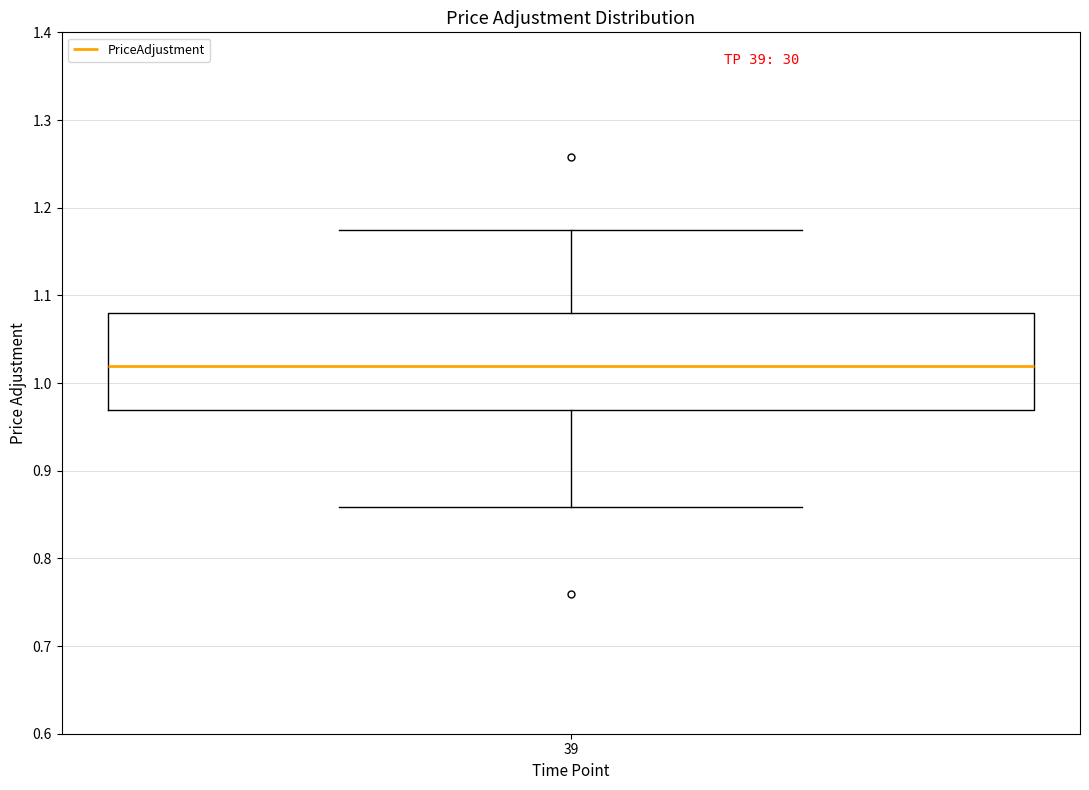

Where is the upper edge of the box at x = 39 on the y-axis? The values are not printed on the chart, so give them approximately, as read against the axis.

1.08